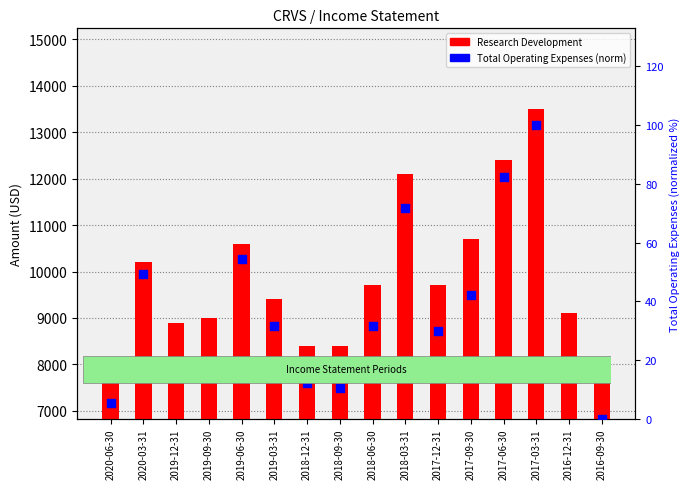

Which series reaches the minimum Y coordinate?

Total Operating Expenses (normalized)